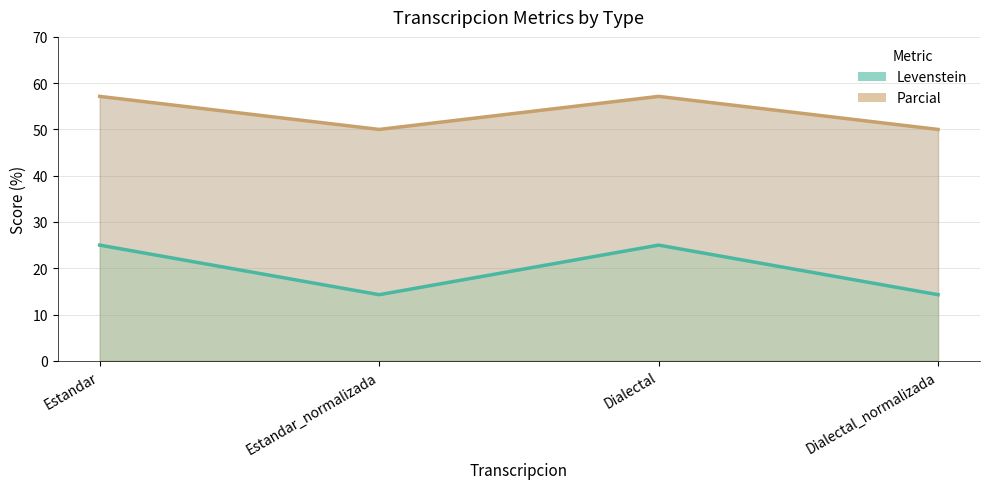

Rank the series by their average value, from highest to lowest.

Parcial, Levenstein